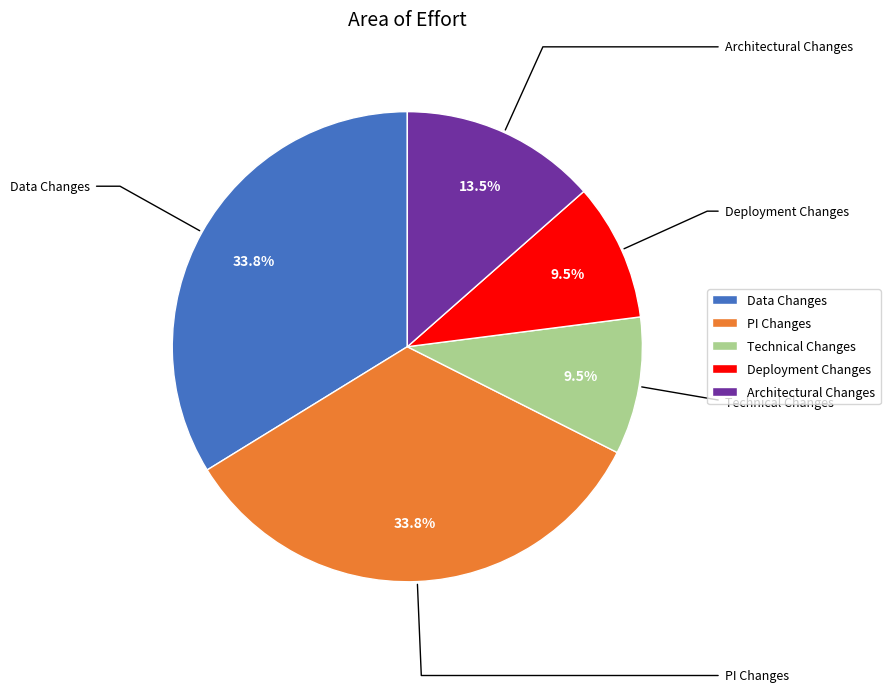

Does Architectural Changes account for over 50% of the chart?

No